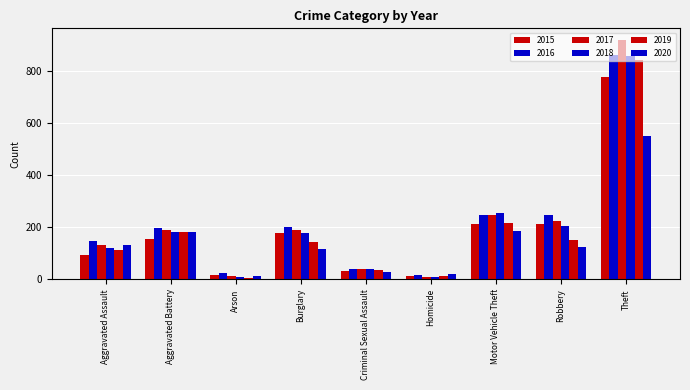

How many categories are shown in the chart?

9